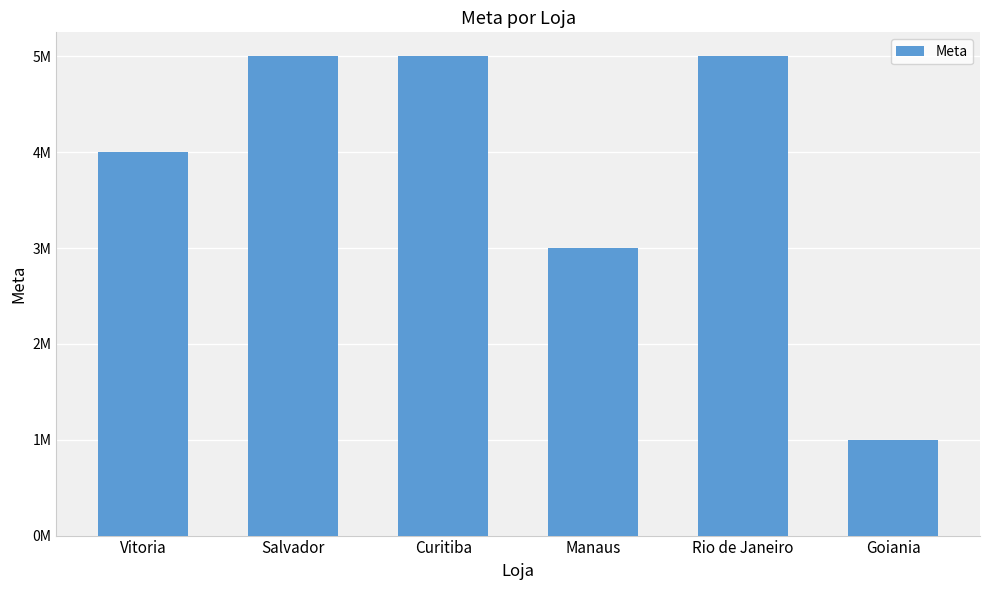

What is the ratio of the value at Goiania to the value at Rio de Janeiro?

0.2